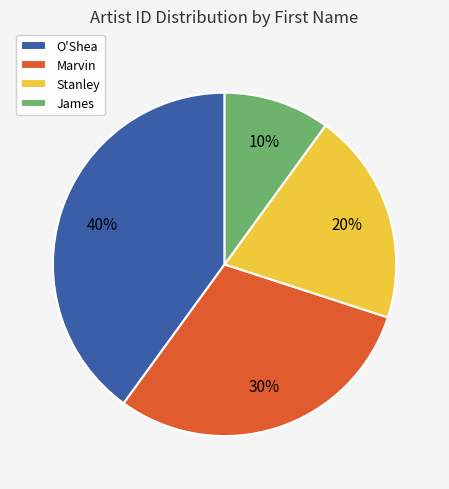

To the nearest percent, what is the combined percentage of Stanley and O'Shea?

60%